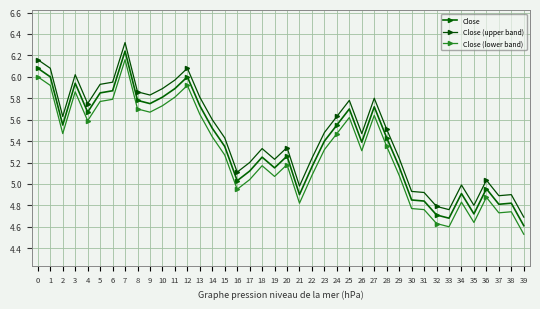

Where is the first local minimum for Close (upper band)?

2